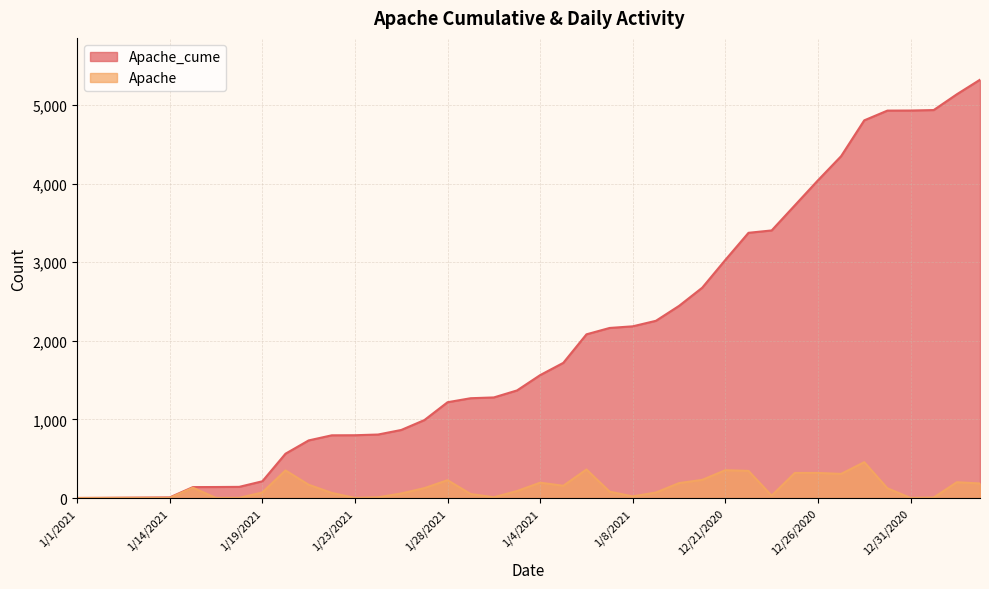

Rank the series at 2/10/2021 from highest to lowest value.

Apache_cume, Apache